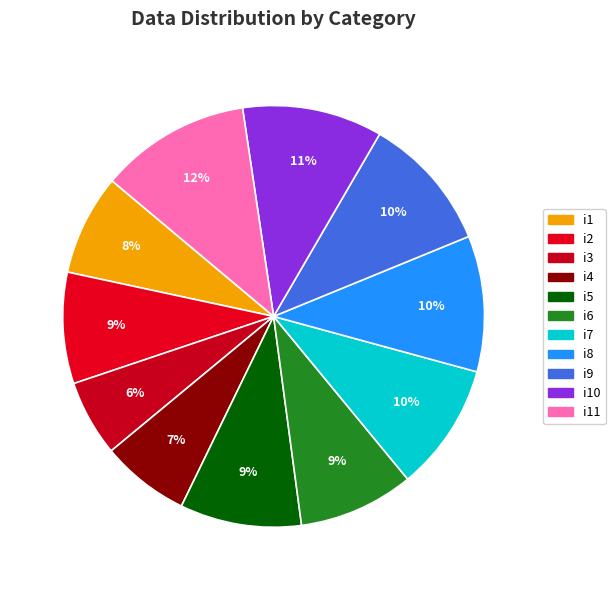

Does any single category account for the majority?

No